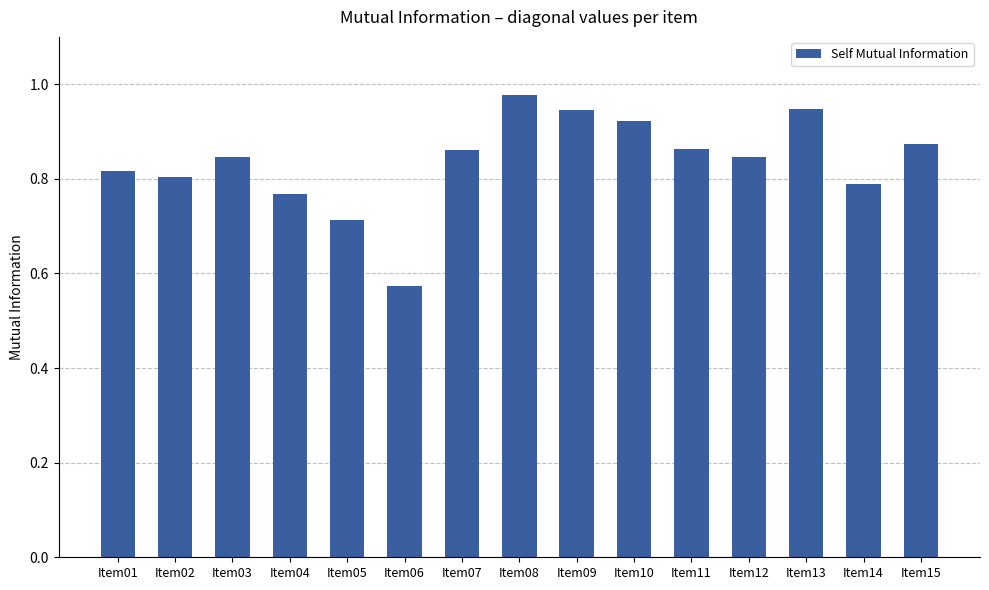

Where is the data nearest to the value 0?

Item06